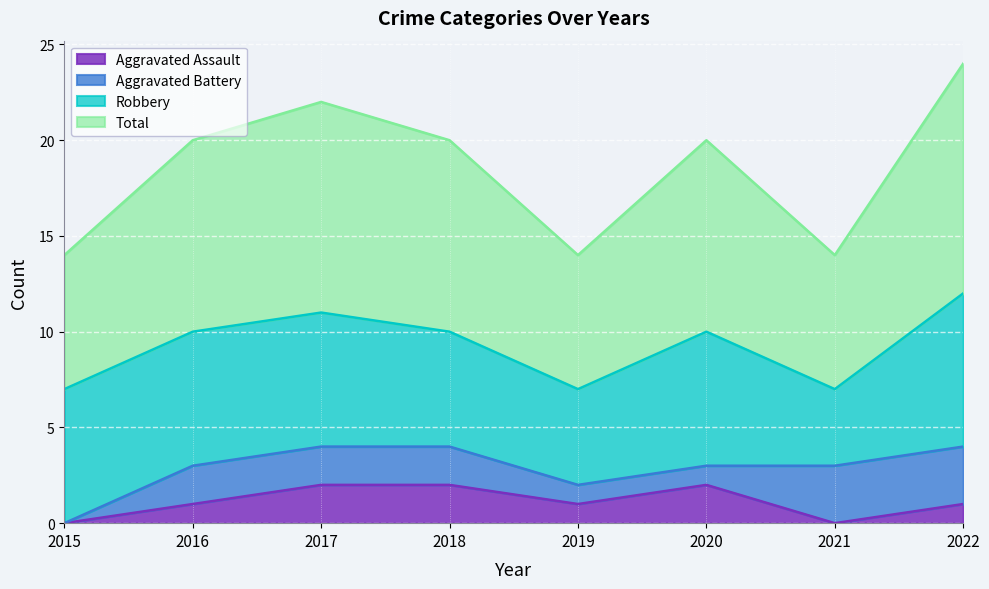

Which label corresponds to the smallest value in the chart?

2015